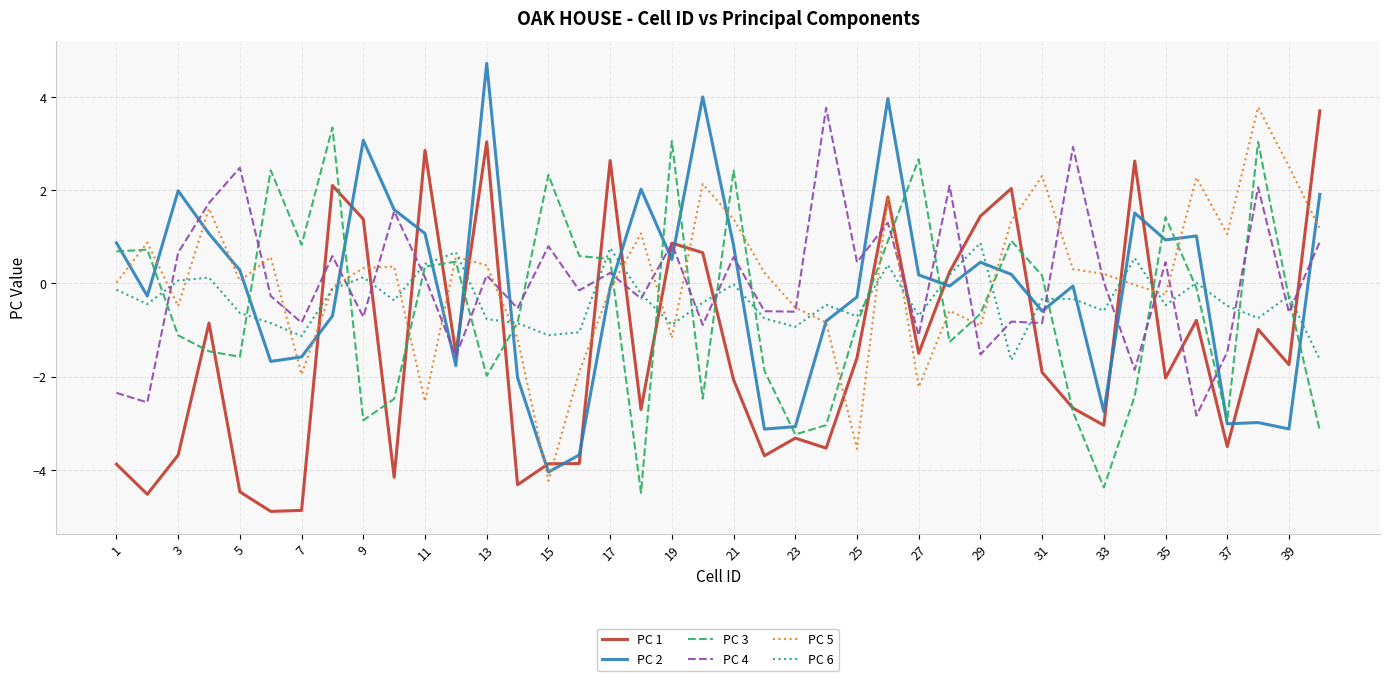

What is the maximum value shown in the chart?

4.7